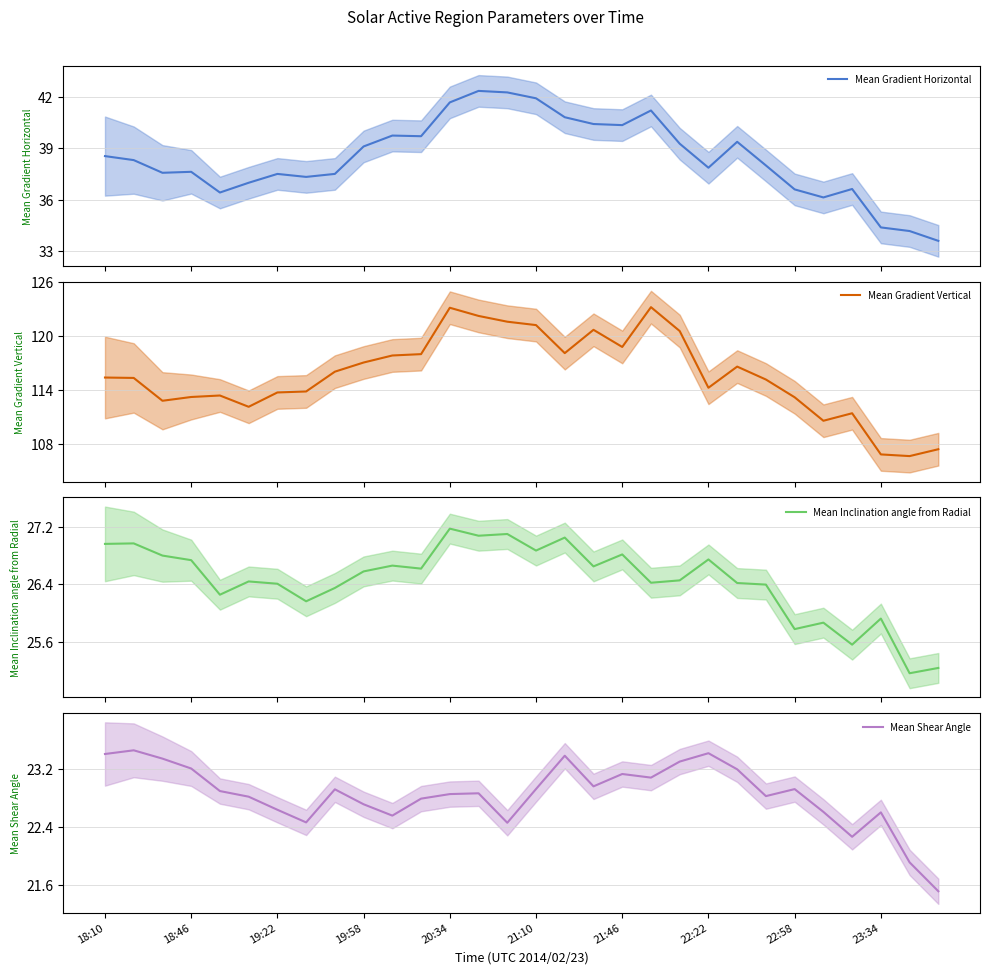

At which label does Mean Gradient Horizontal first exceed 38?

18:10